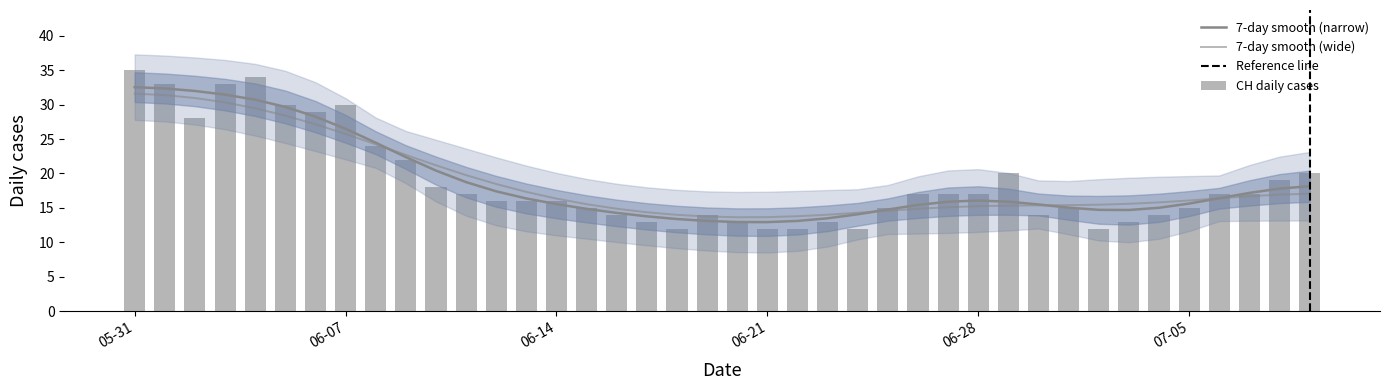

Which category has the highest value across all series?

05-31